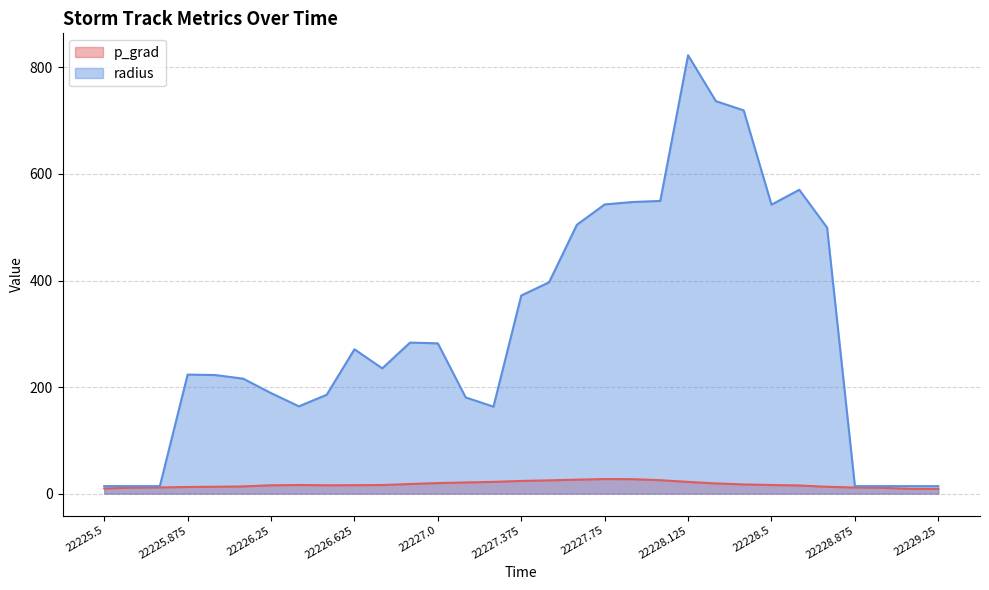

True or false: p_grad has more than 2 interior local peaks.

False